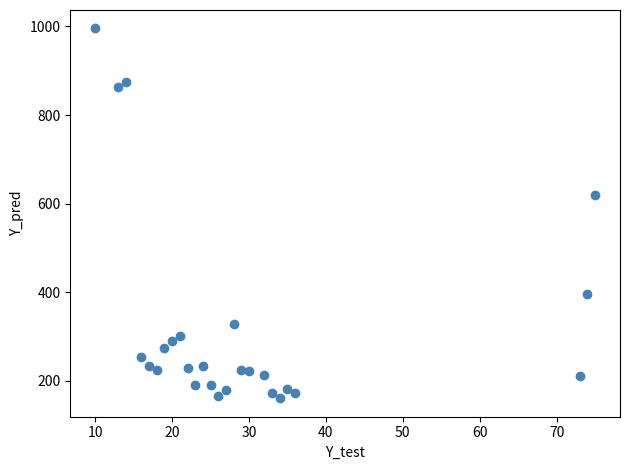

What is the range of X values (max minus min)?

65.0